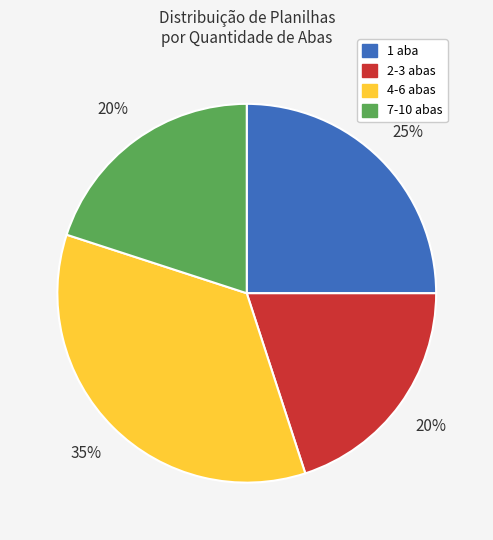

Does any single category account for the majority?

No